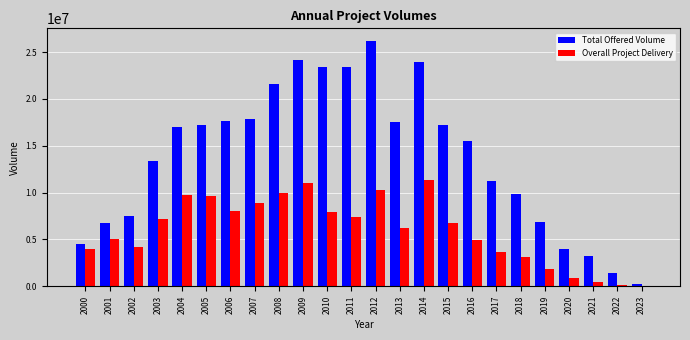

Count the number of categories in the chart.

24